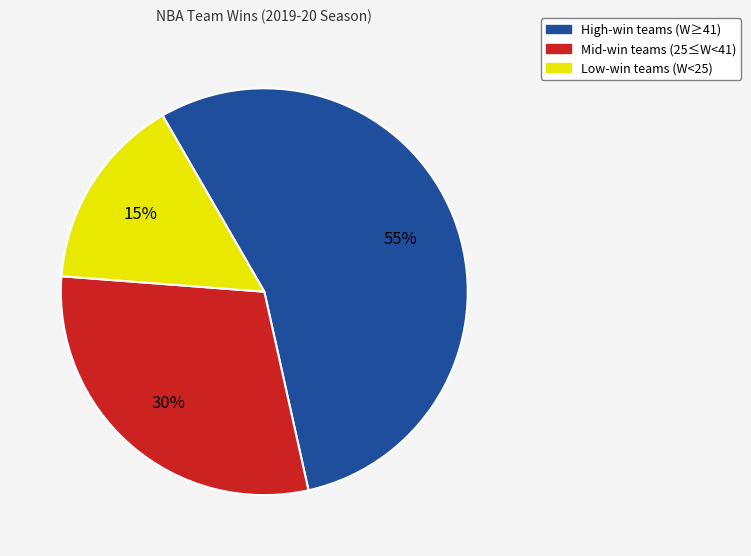

Is there a majority slice in this chart?

Yes